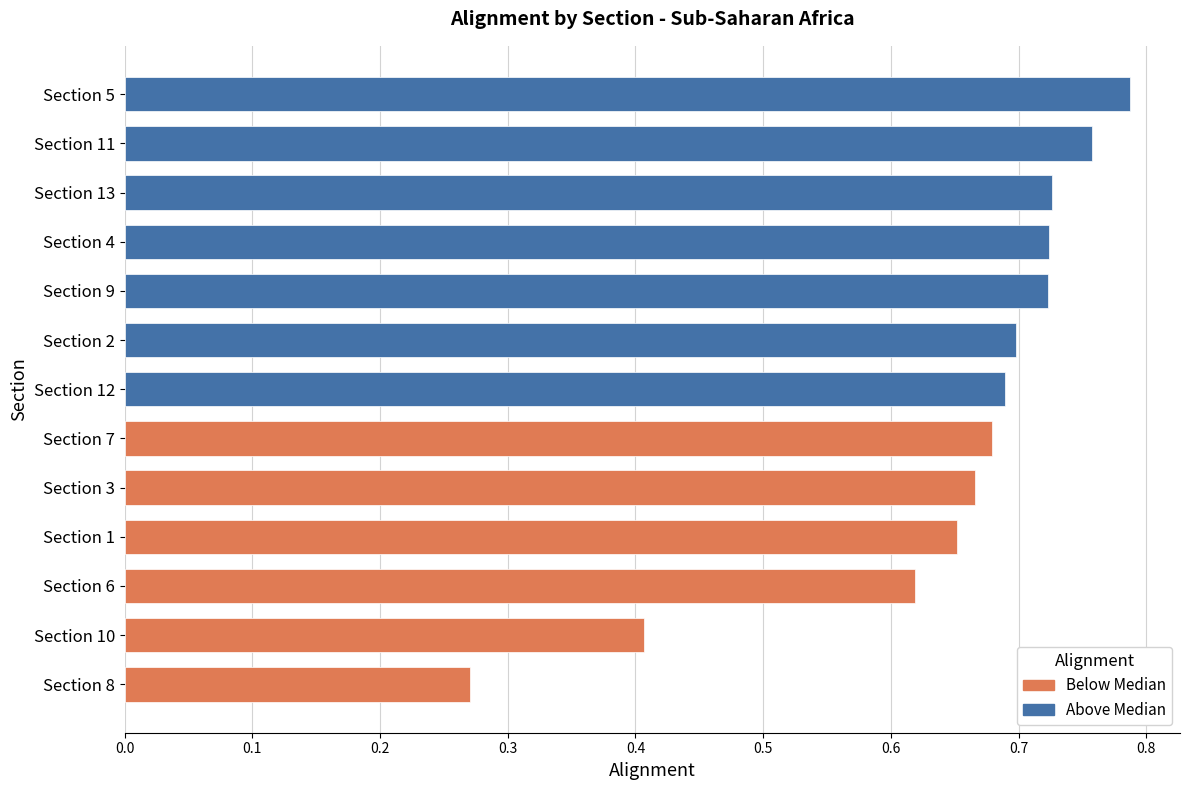

Which category has the lowest value across all series?

Section 8